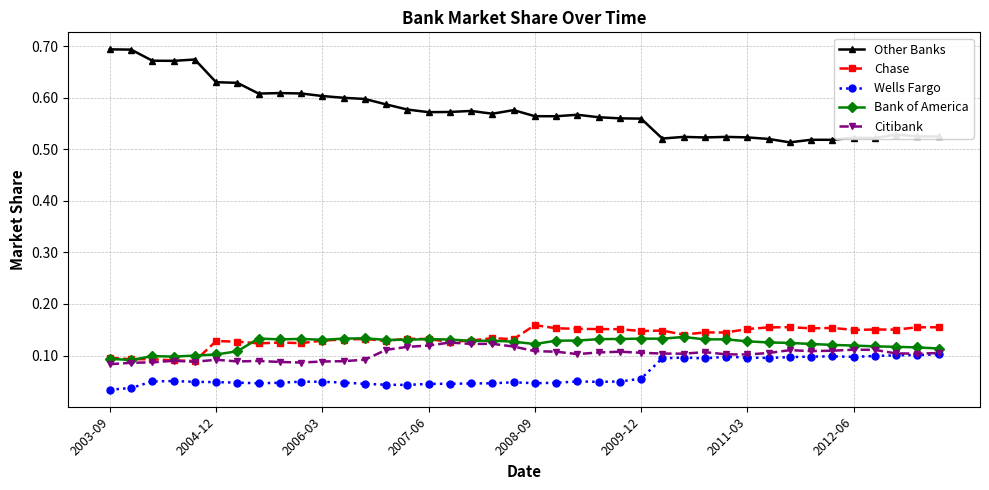

True or false: Citibank and Other Banks cross at least once.

False